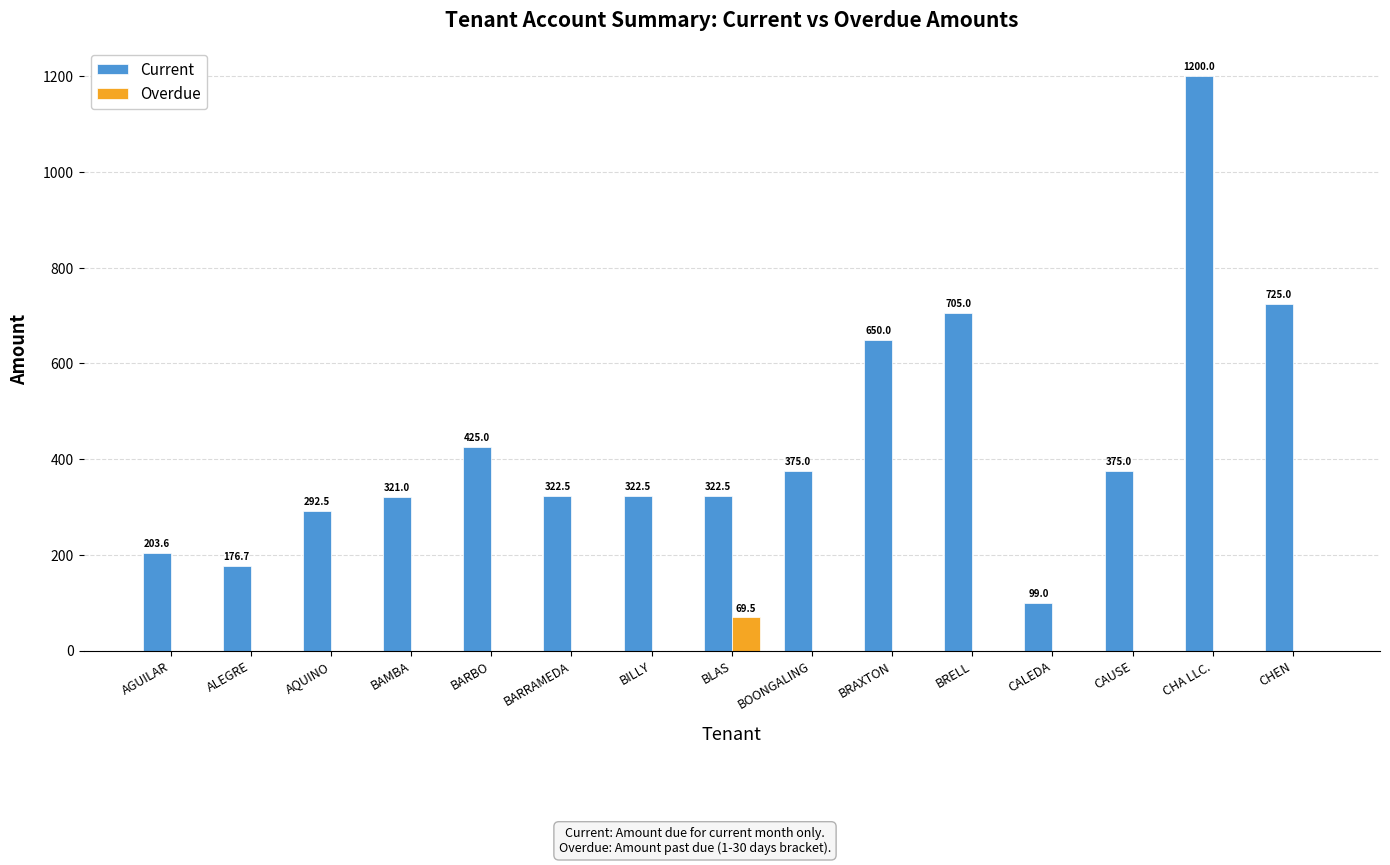

The Overdue series shows 45.6 at CHEN. True or false?

False